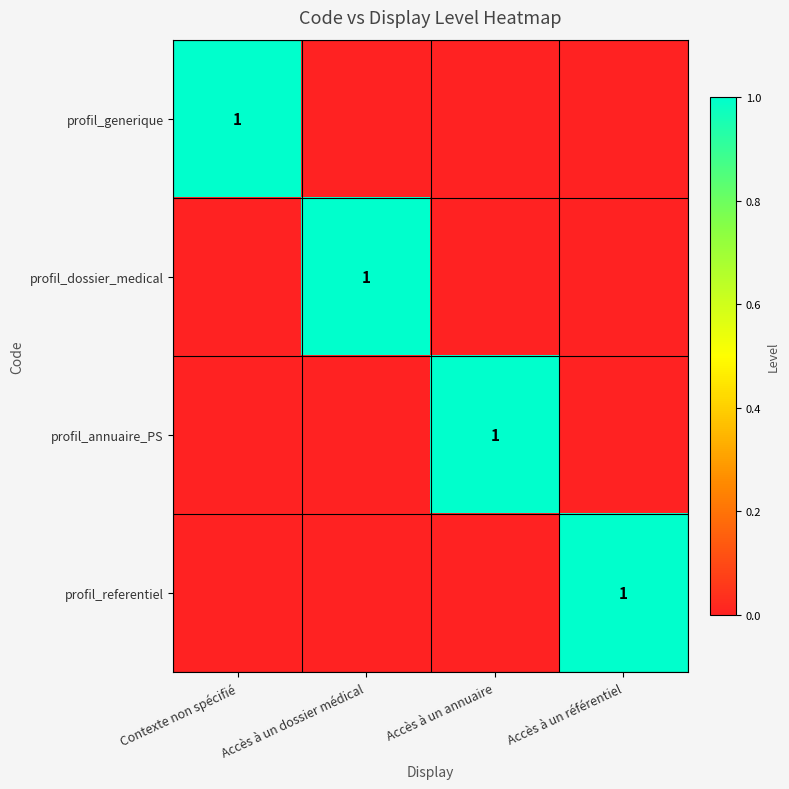

True or false: profil_annuaire_PS has a value of 1 at Accès à un annuaire.

True